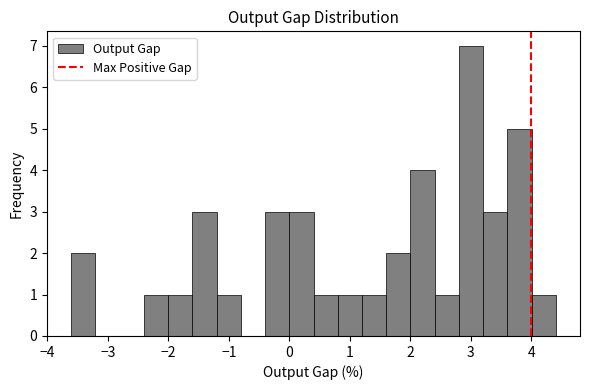

How tall is the bar that spans 0.0 to 0.4 on the x-axis? Neither the bar edges nor the heights are printed on the chart, so give them approximately, as read against the axes.

3